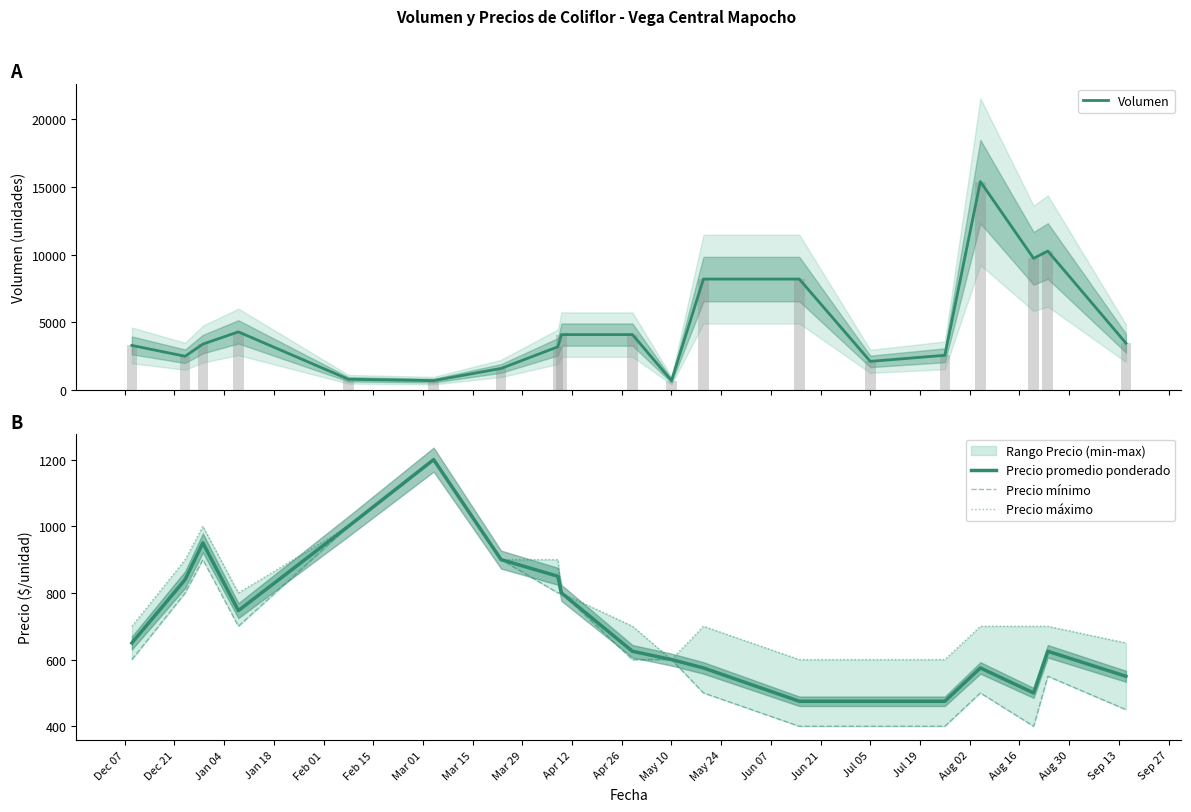

What is the lowest value of the Precio promedio ponderado series?

475